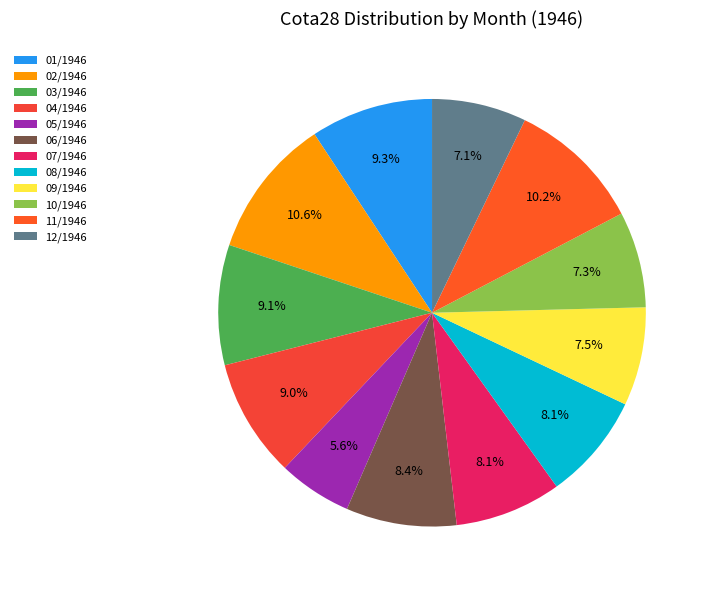

What percentage is the 04/1946 slice, to the nearest percent?

9%